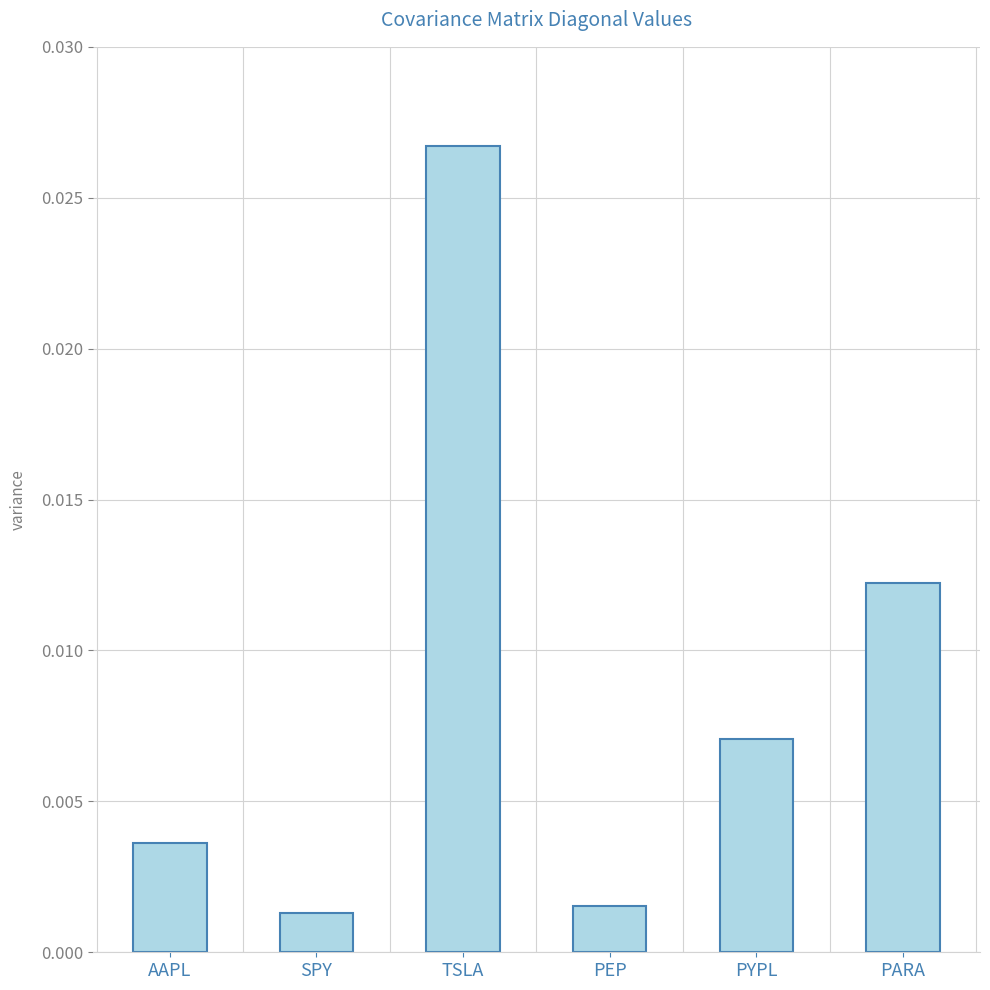

Between PYPL and SPY, which is larger?

PYPL